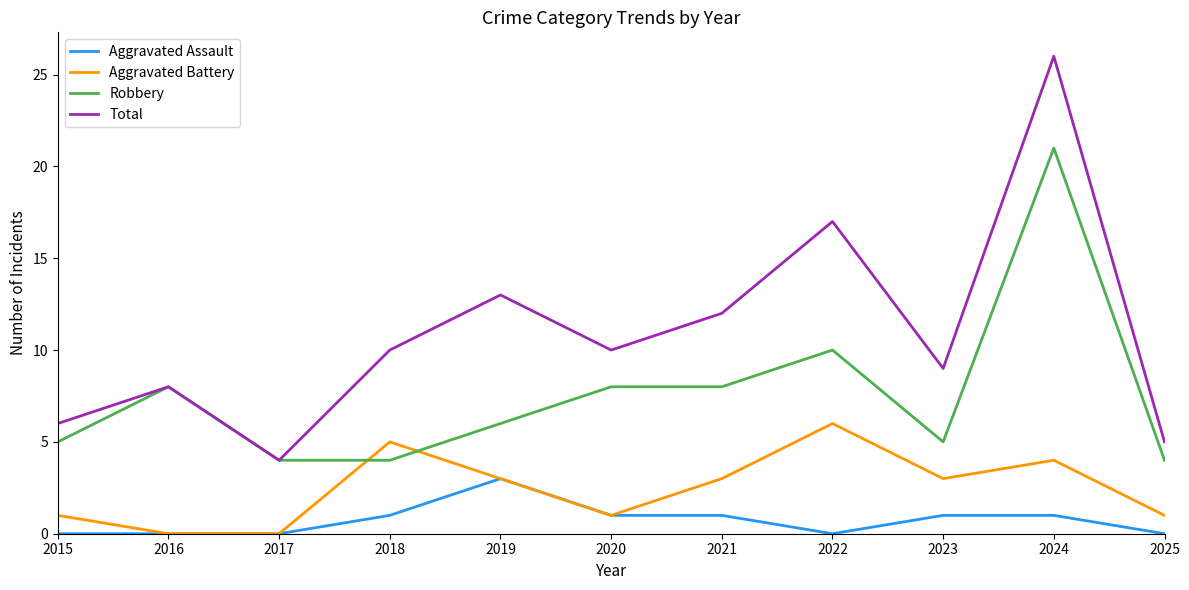

Rank the series by their average value, from lowest to highest.

Aggravated Assault, Aggravated Battery, Robbery, Total